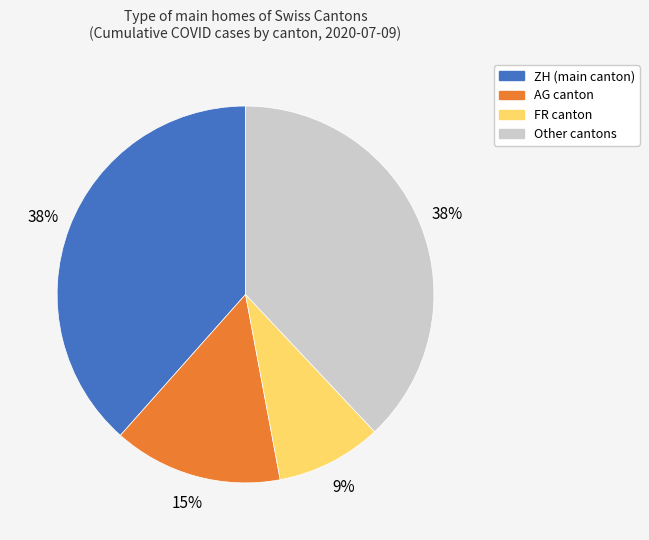

Which slice is the smallest?

FR canton